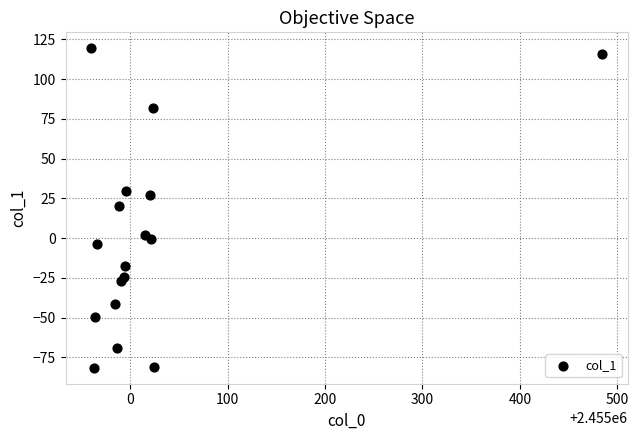

What is the range of X values (max minus min)?

524.7